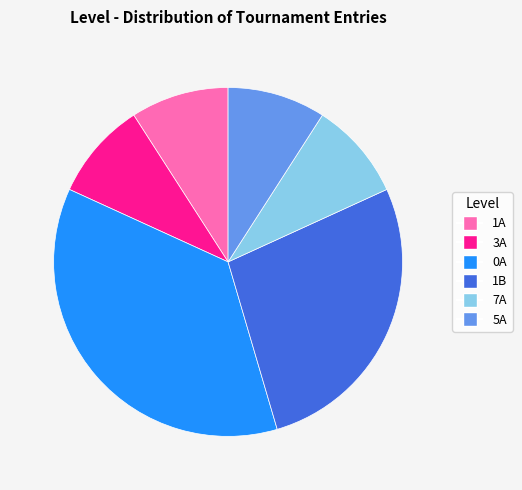

Combined, do 7A and 0A account for over 50%?

No